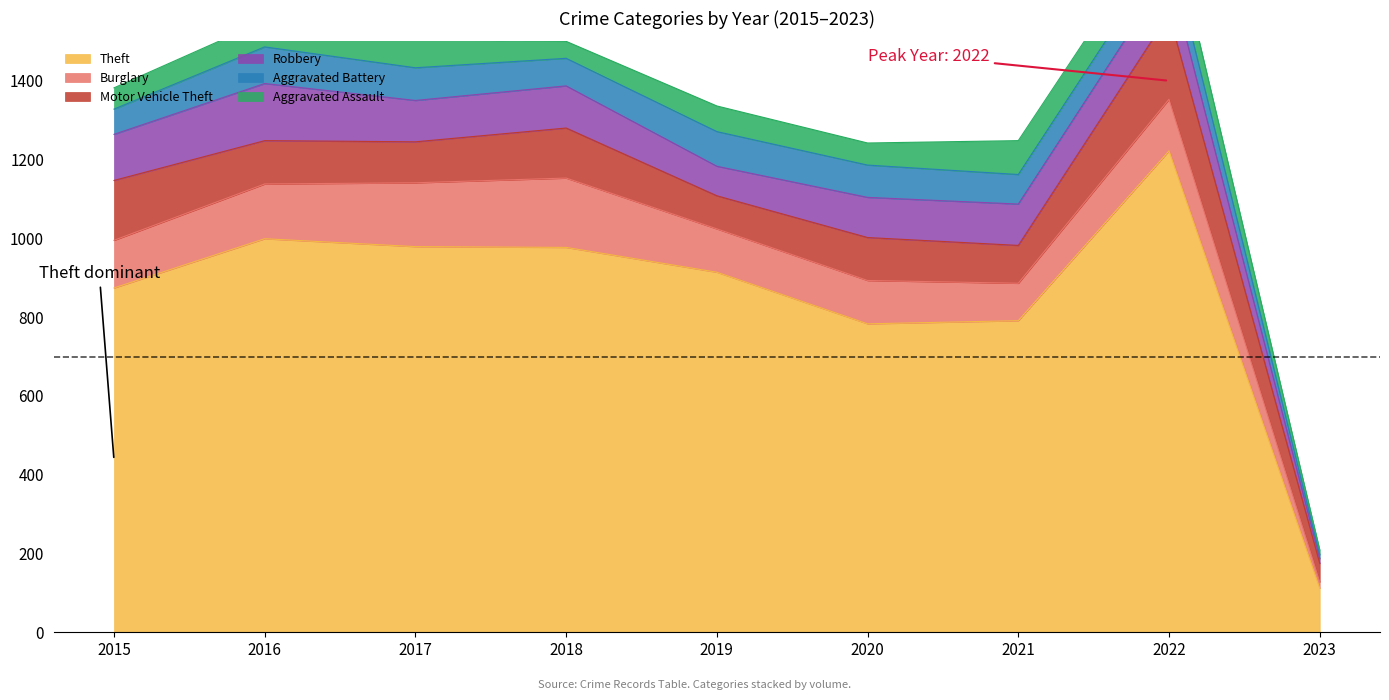

At how many categories does at least one series exceed 104?

9